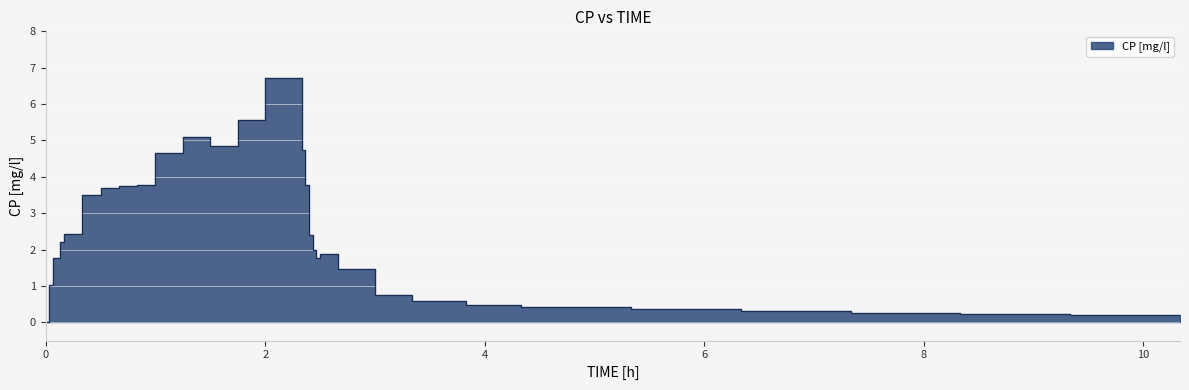

Where is the data nearest to the value 3?

0.3333333432674408